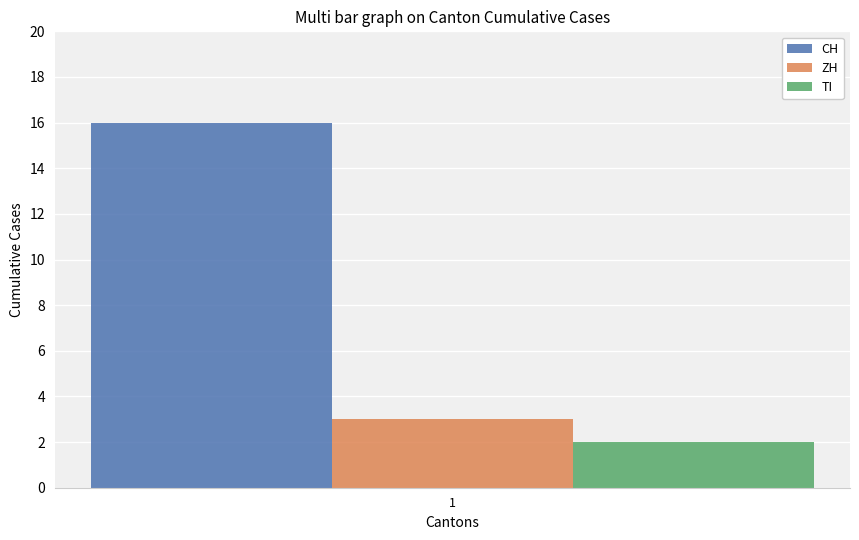

The value of TI at 1 is 2. True or false?

True